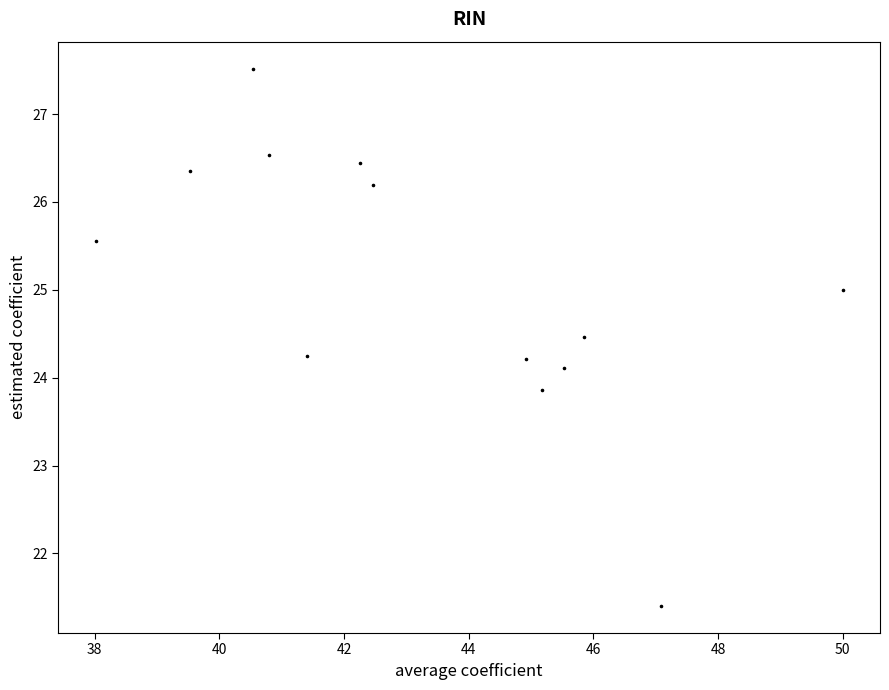

What is the range of X values (max minus min)?

12.0